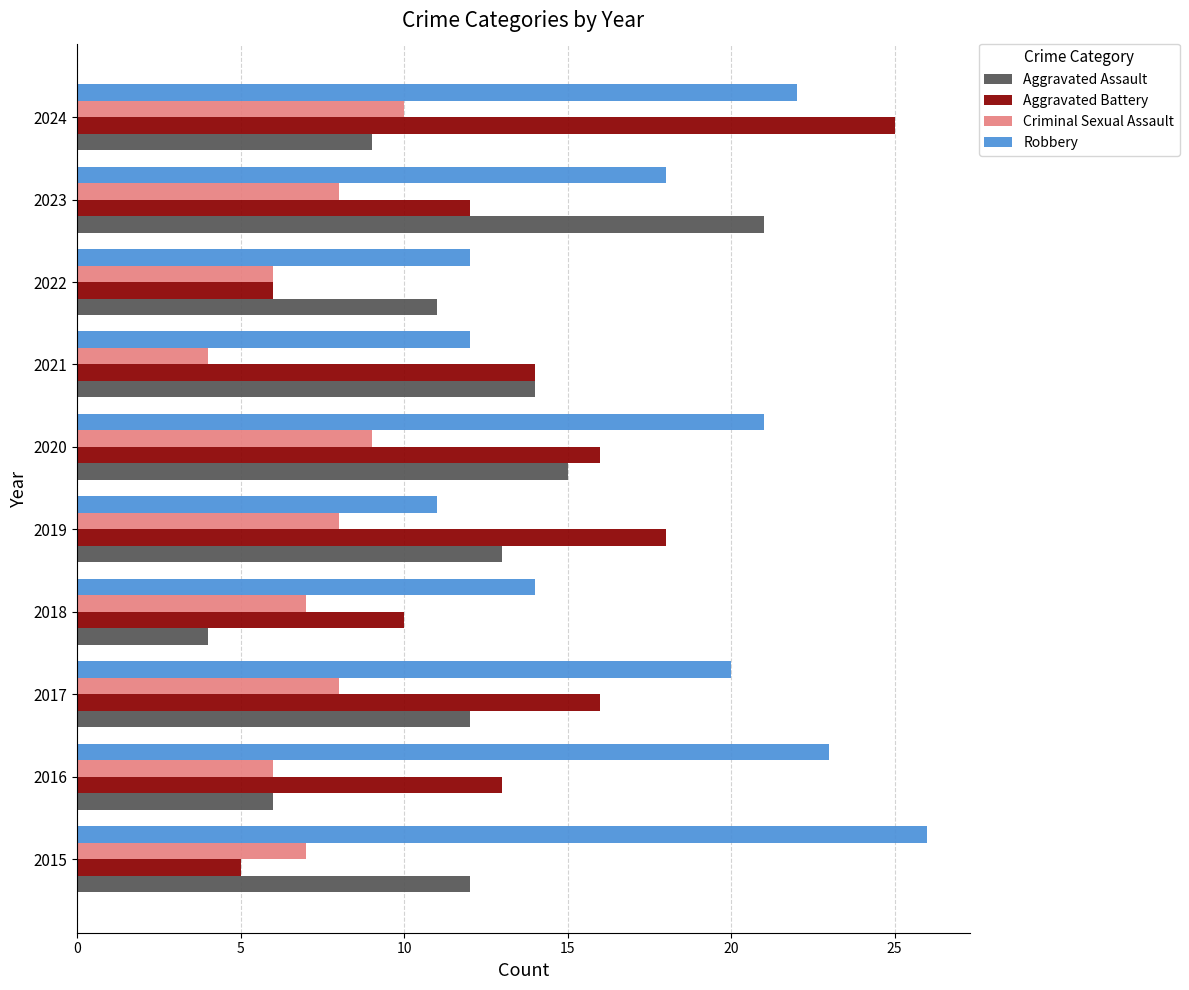

How many categories are shown in the chart?

10